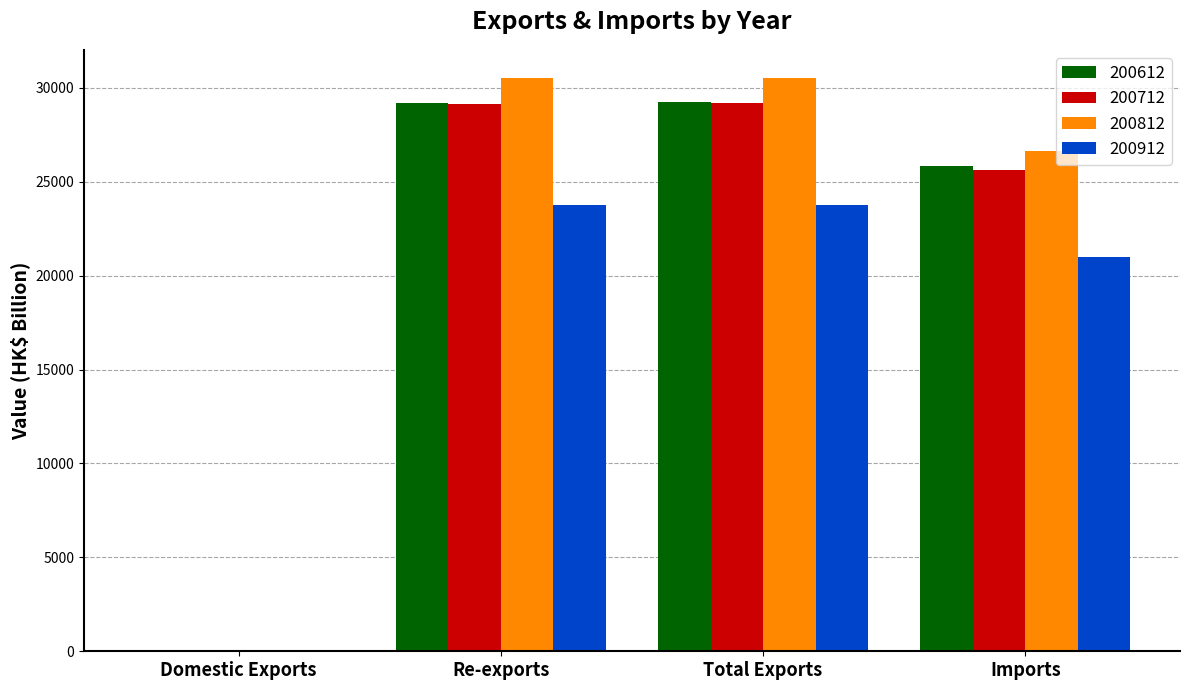

What is the sum of the 200912 values at Re-exports and Total Exports?

47506.5